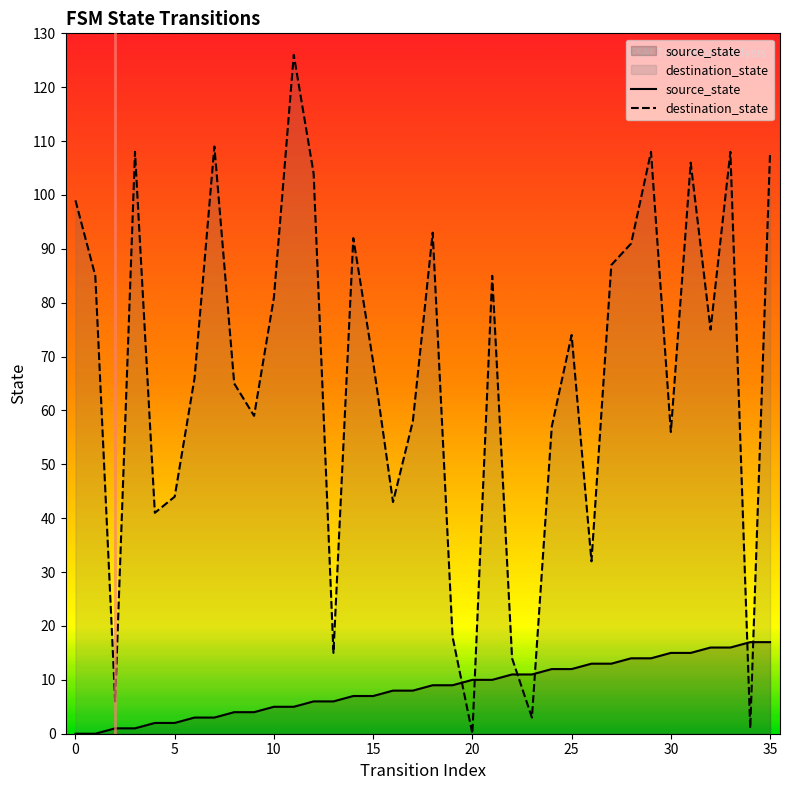

Which series has the widest spread of values?

destination_state